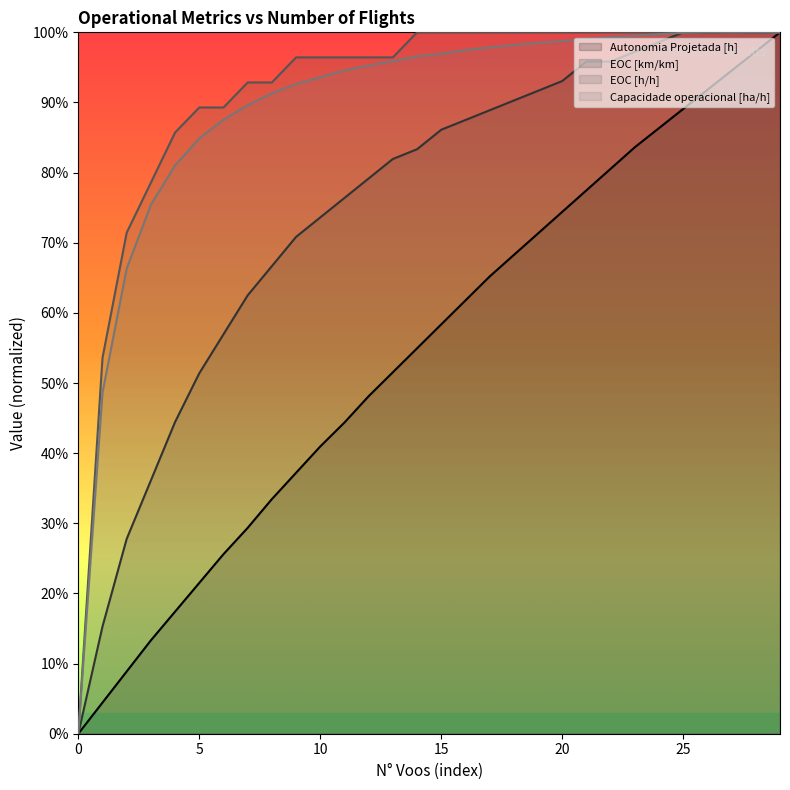

Which series has the largest total across all categories?

EOC [h/h]